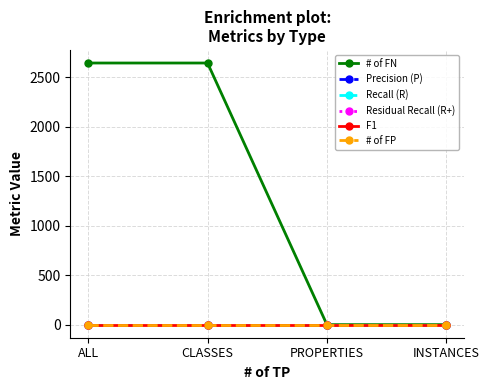

True or false: Precision (P) has more than 1 interior local peaks.

False